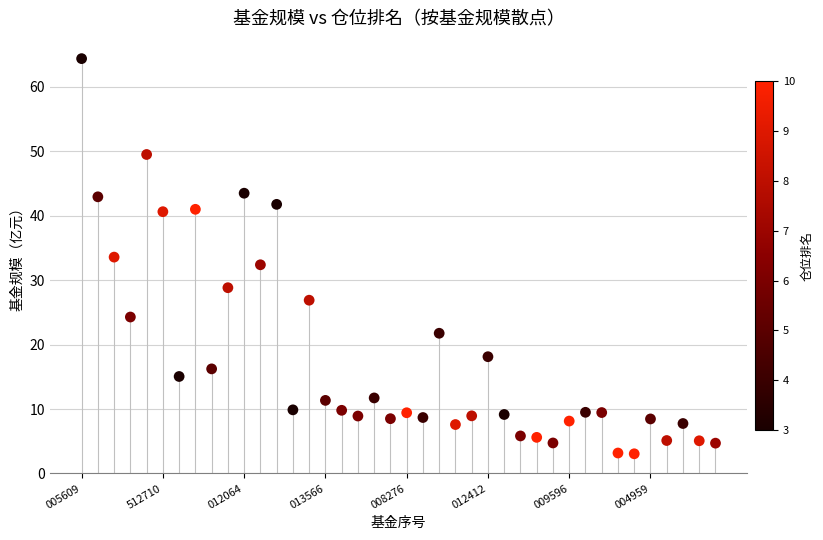

What is the range of Y values (max minus min)?

61.3